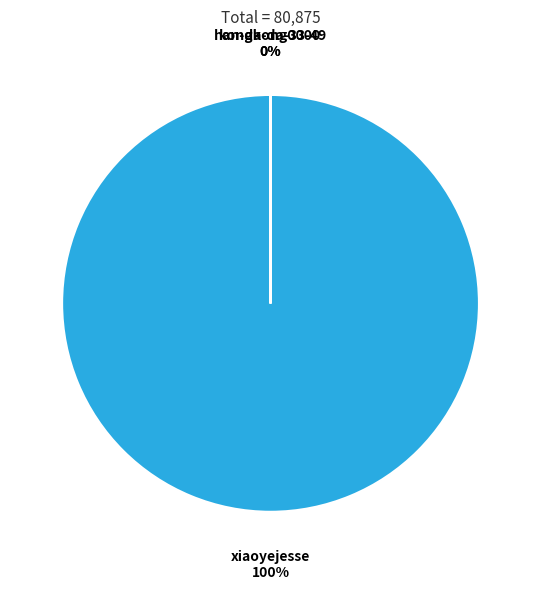

Does any single category account for the majority?

Yes